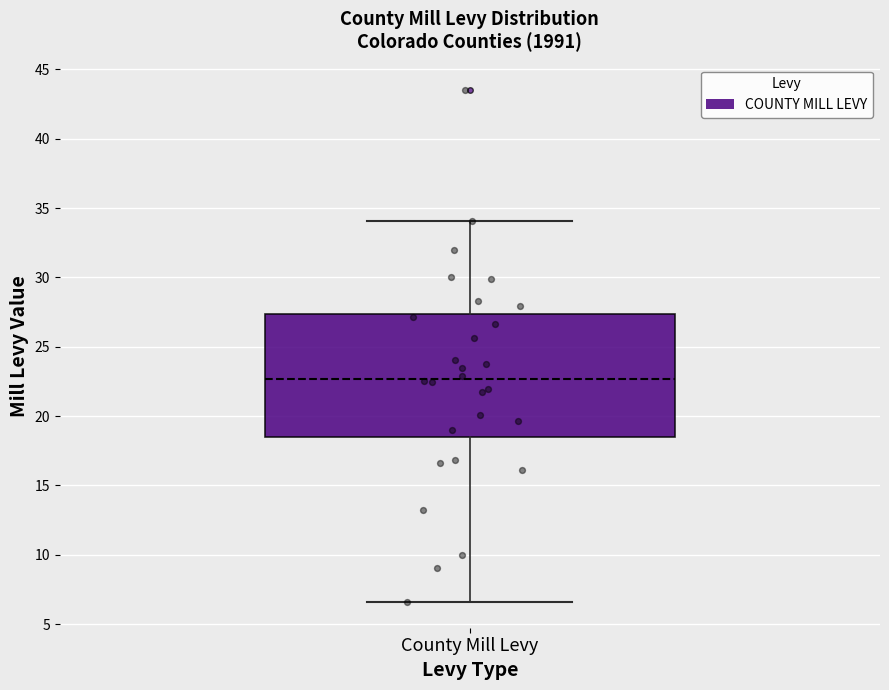

Read this box plot against the y-axis: the position of the median line, the range covered by the box, and the ends of both whiskers. The values are not printed on the chart, so give them approximately, as read against the axis.

median 22.5, box 18.5 to 27.5, whiskers 6.5 to 34.0